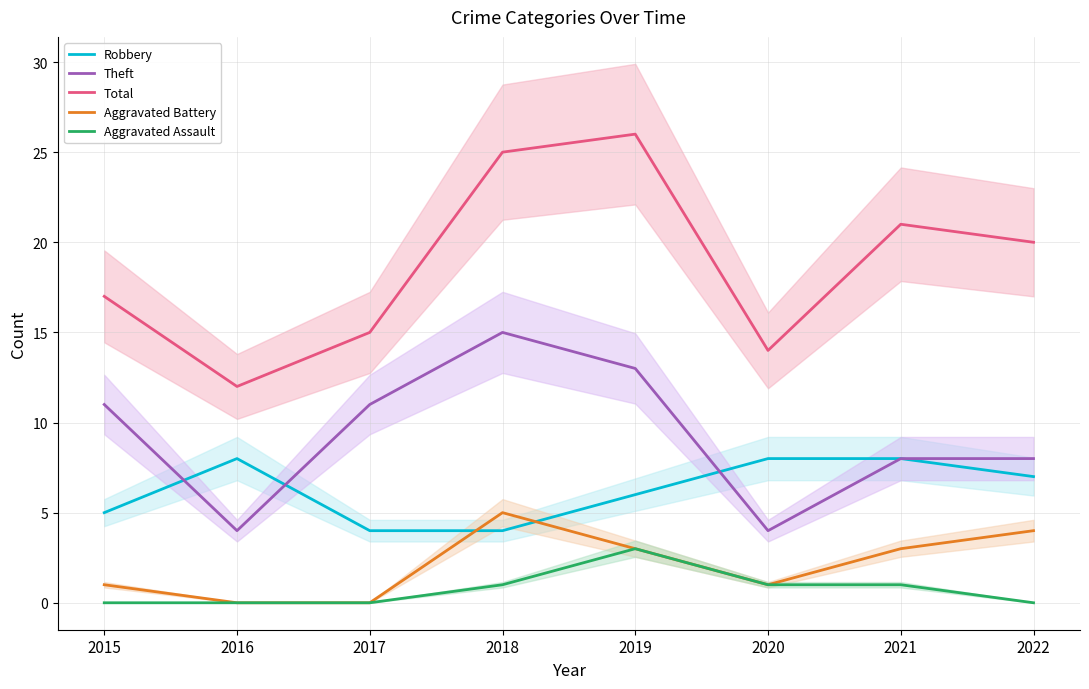

At how many categories does at least one series exceed 17?

4